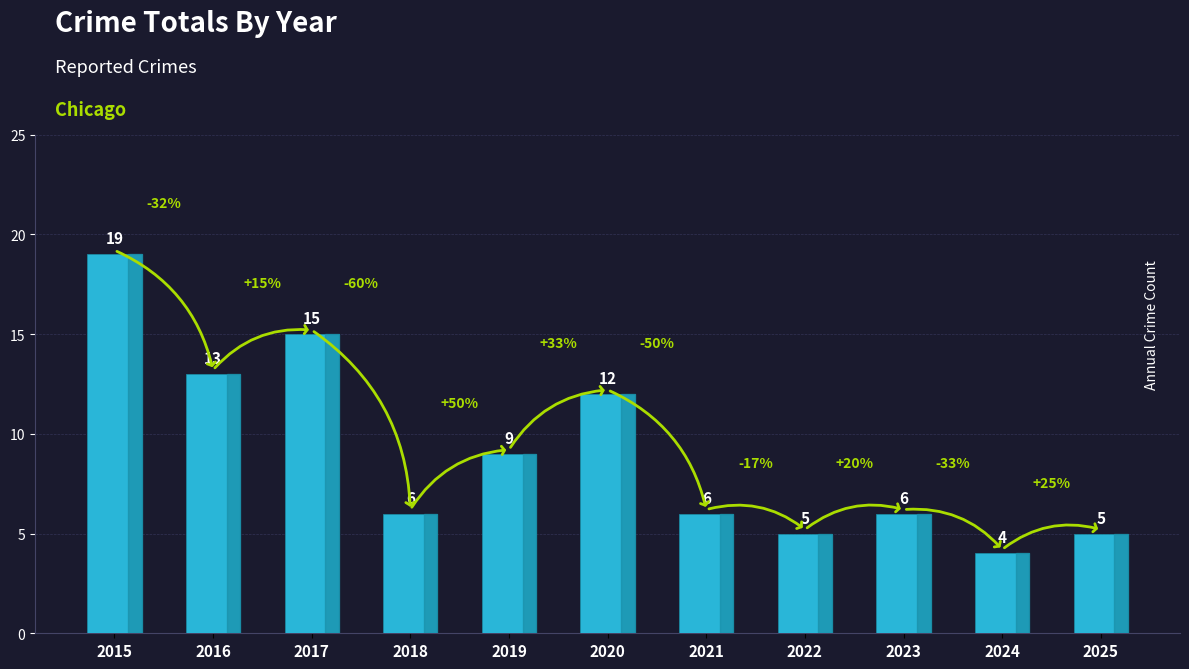

What is the value of the 11th bar from the left?

5